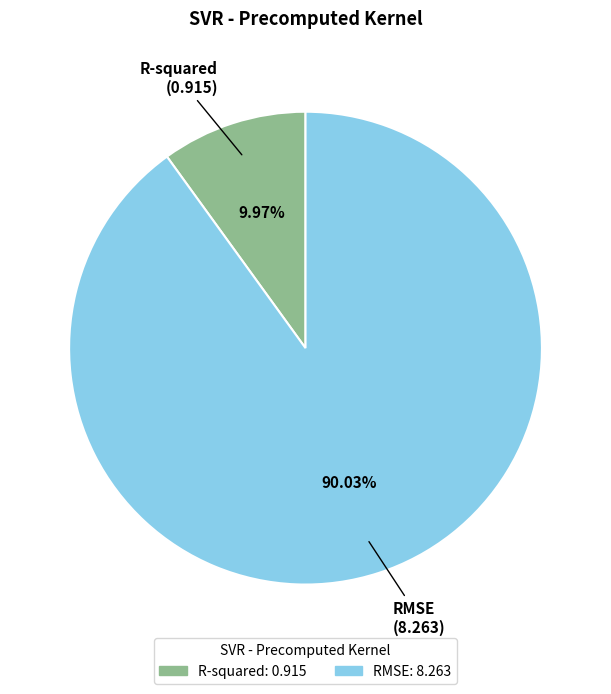

Count the number of slices in the pie.

2